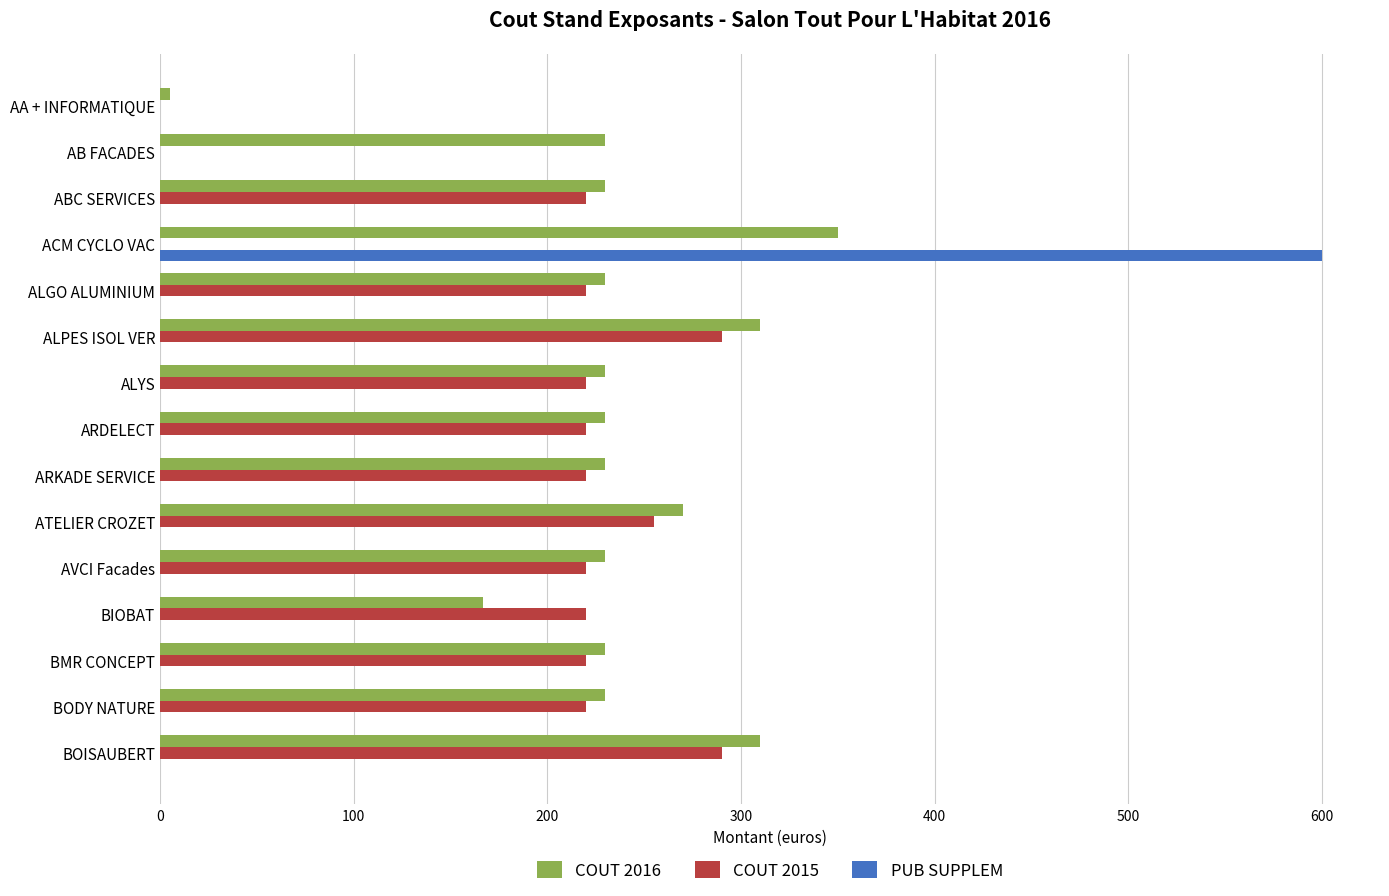

Between ALGO ALUMINIUM and BOISAUBERT, which series saw the biggest shift?

COUT 2016